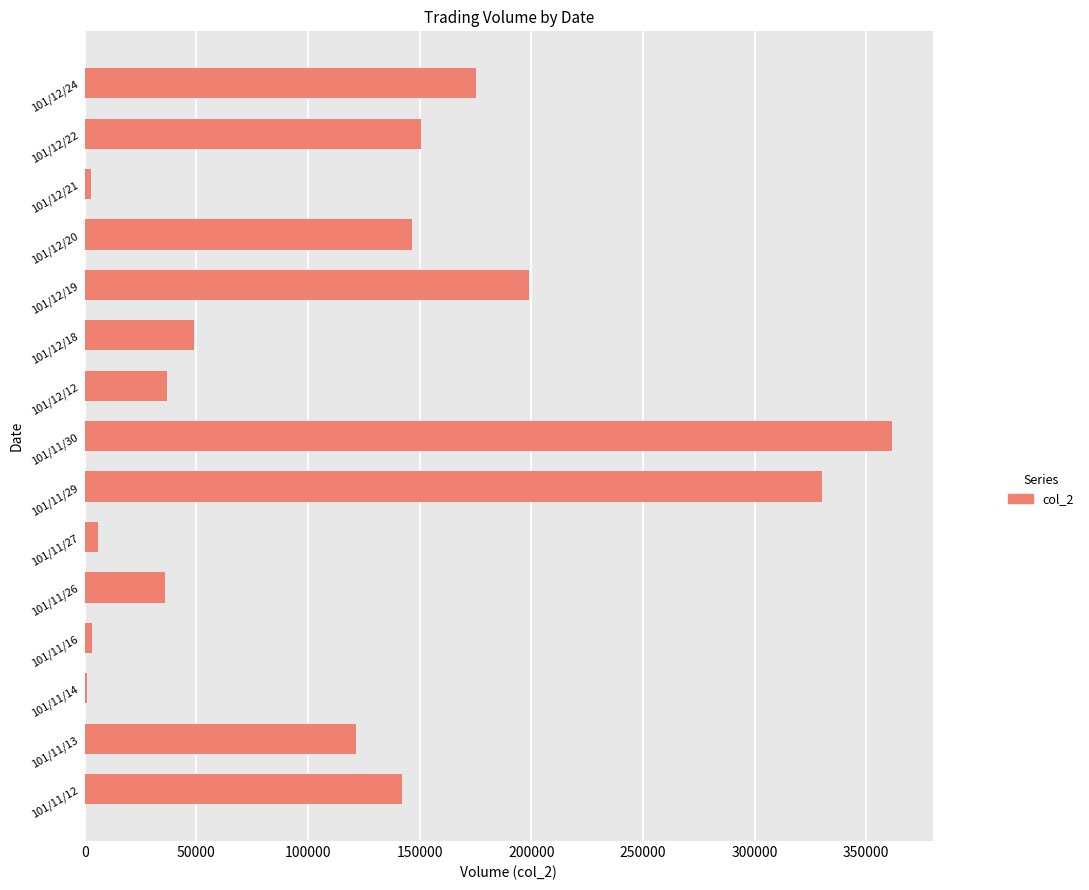

At which label is the value closest to 181440?

101/12/24